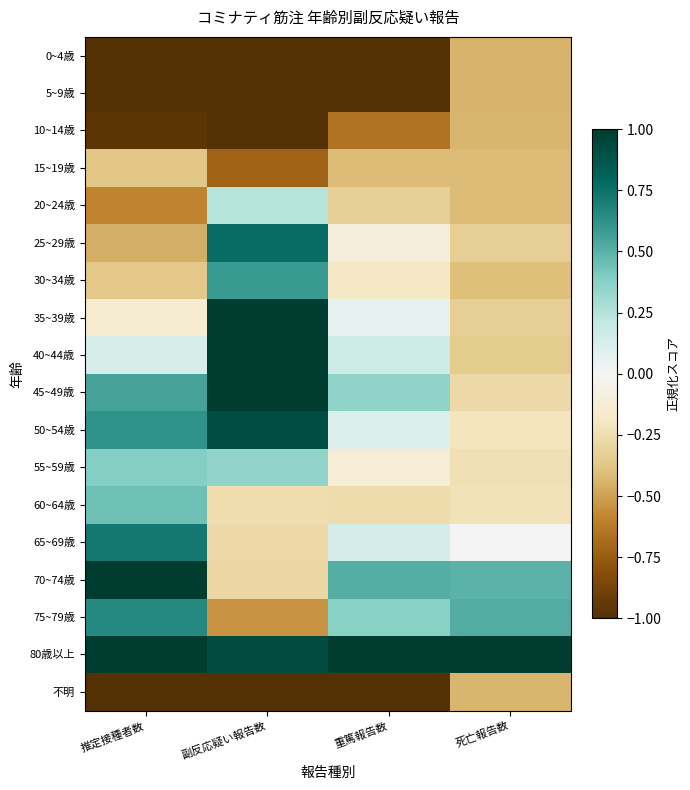

Reading left to right, transcribe all the data shown in this chart.

0~4歳: 推定接種者数=-1.6	副反応疑い報告数=-1.5	重篤報告数=-1.1	死亡報告数=-0.4
5~9歳: 推定接種者数=-1.6	副反応疑い報告数=-1.5	重篤報告数=-1.1	死亡報告数=-0.4
10~14歳: 推定接種者数=-1.0	副反応疑い報告数=-1.2	重篤報告数=-0.7	死亡報告数=-0.4
15~19歳: 推定接種者数=-0.4	副反応疑い報告数=-0.7	重篤報告数=-0.4	死亡報告数=-0.4
20~24歳: 推定接種者数=-0.6	副反応疑い報告数=0.2	重篤報告数=-0.3	死亡報告数=-0.4
25~29歳: 推定接種者数=-0.5	副反応疑い報告数=0.8	重篤報告数=-0.1	死亡報告数=-0.3
30~34歳: 推定接種者数=-0.4	副反応疑い報告数=0.6	重篤報告数=-0.2	死亡報告数=-0.4
35~39歳: 推定接種者数=-0.1	副反応疑い報告数=1.1	重篤報告数=0.1	死亡報告数=-0.3
40~44歳: 推定接種者数=0.1	副反応疑い報告数=1.5	重篤報告数=0.2	死亡報告数=-0.4
45~49歳: 推定接種者数=0.6	副反応疑い報告数=1.5	重篤報告数=0.4	死亡報告数=-0.3
50~54歳: 推定接種者数=0.6	副反応疑い報告数=0.9	重篤報告数=0.1	死亡報告数=-0.2
55~59歳: 推定接種者数=0.4	副反応疑い報告数=0.3	重篤報告数=-0.1	死亡報告数=-0.2
60~64歳: 推定接種者数=0.4	副反応疑い報告数=-0.3	重篤報告数=-0.3	死亡報告数=-0.2
65~69歳: 推定接種者数=0.7	副反応疑い報告数=-0.3	重篤報告数=0.1	死亡報告数=0.0
70~74歳: 推定接種者数=1.4	副反応疑い報告数=-0.3	重篤報告数=0.5	死亡報告数=0.5
75~79歳: 推定接種者数=0.6	副反応疑い報告数=-0.5	重篤報告数=0.4	死亡報告数=0.5
80歳以上: 推定接種者数=2.4	副反応疑い報告数=0.9	重篤報告数=3.6	死亡報告数=4.0
不明: 推定接種者数=-1.3	副反応疑い報告数=-1.5	重篤報告数=-1.1	死亡報告数=-0.4